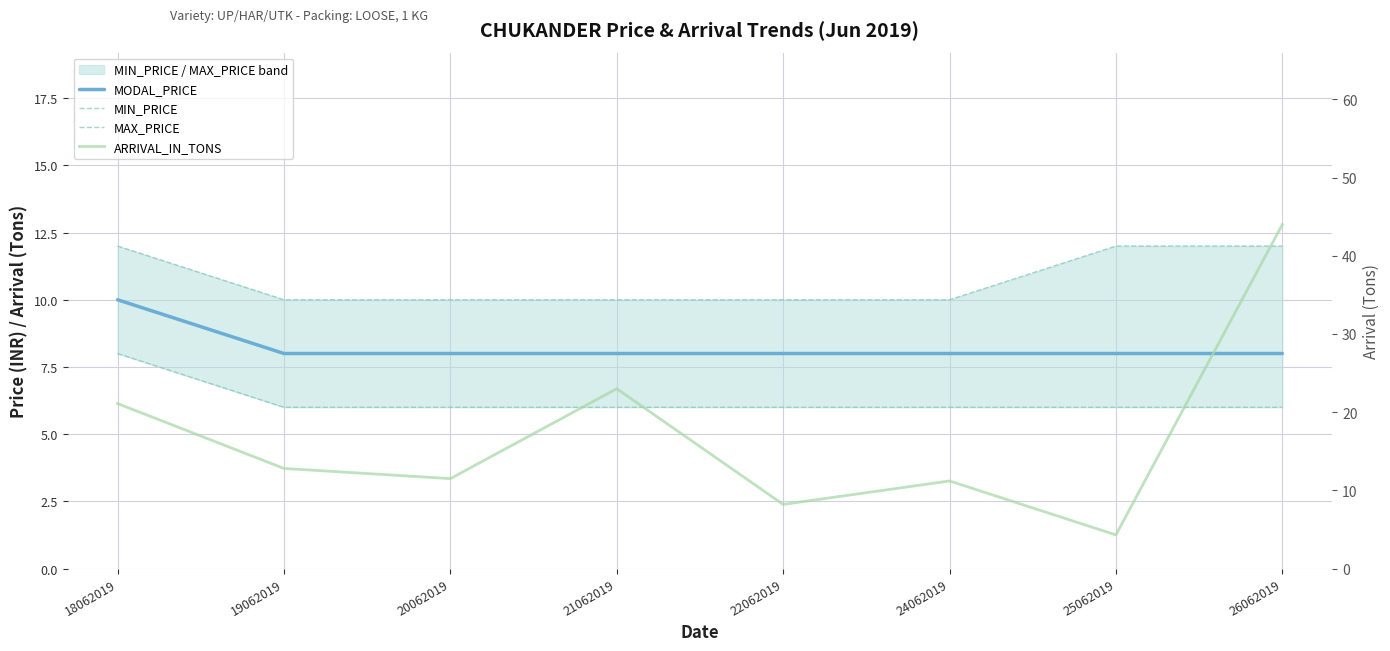

In ARRIVAL_IN_TONS, how many points are lower than both neighbors (excluding endpoints)?

3